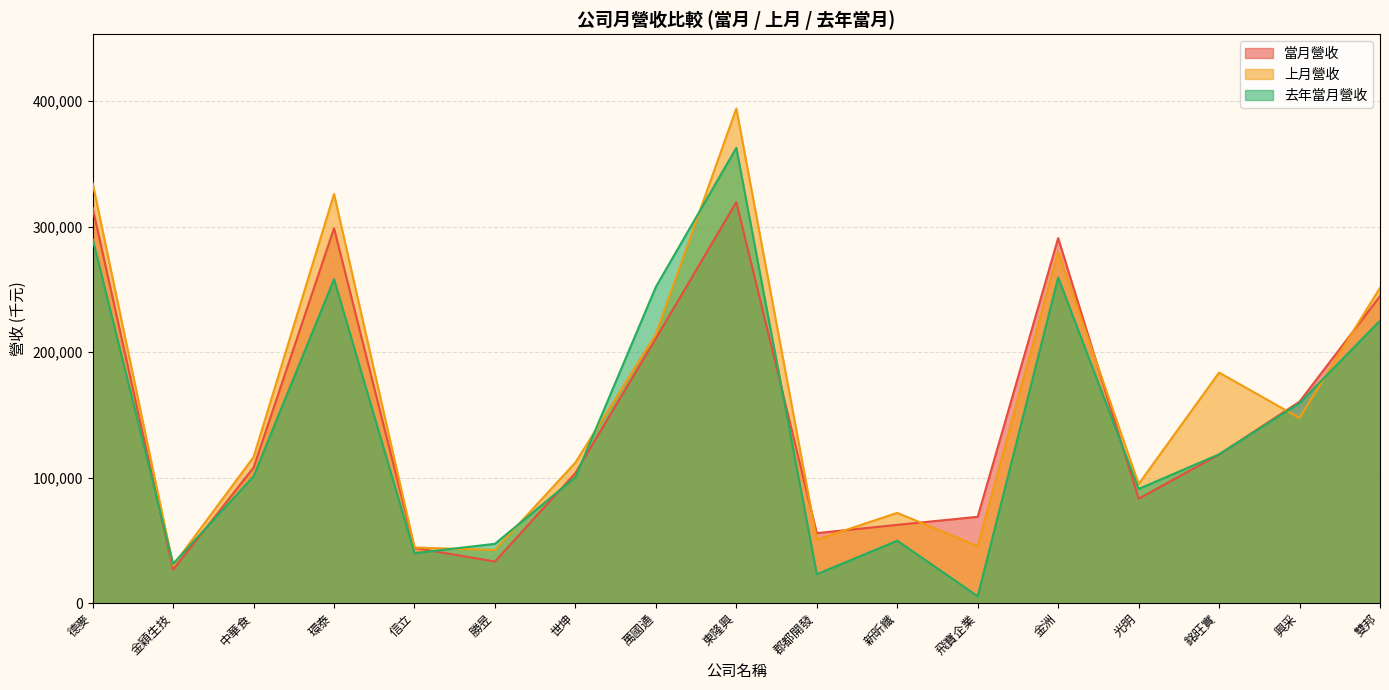

What is the sum of the 去年當月營收 values at 金穎生技 and 金洲?

290986